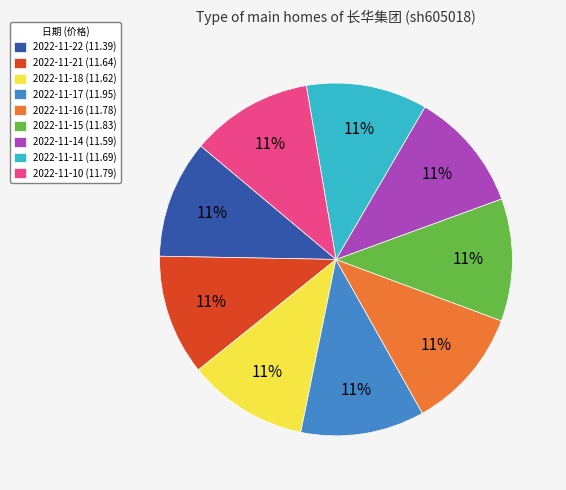

What is the ratio of the value at 2022-11-14 (11.59) to the value at 2022-11-11 (11.69)?

1.0